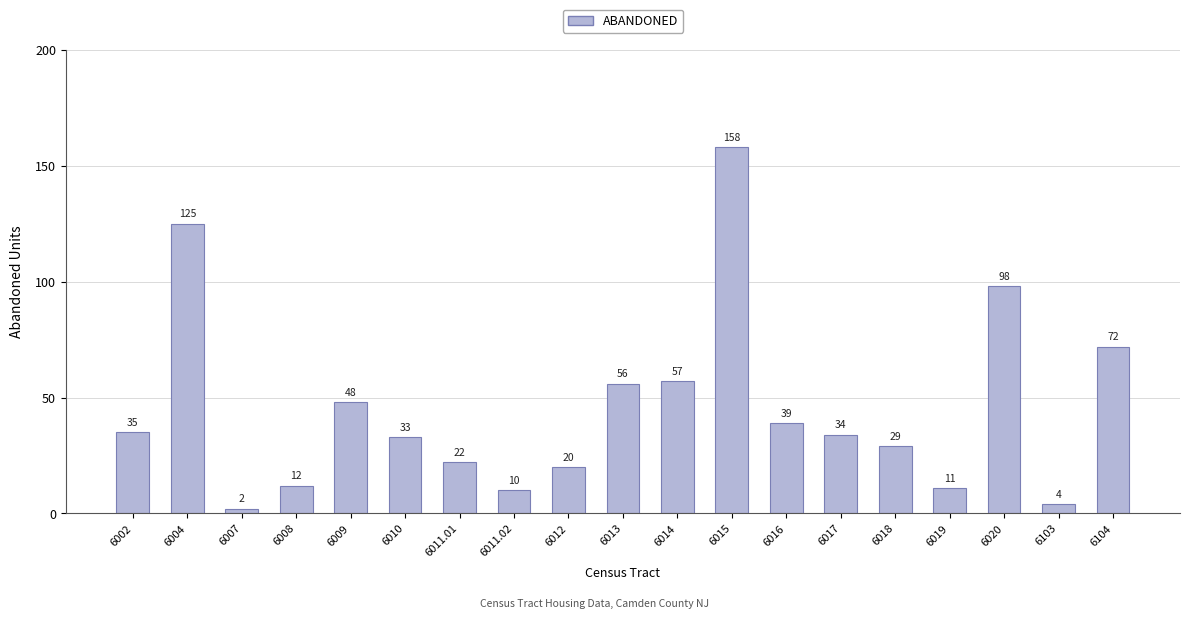

Approximately how many times larger is the value at 6104 compared to 6016?

1.8